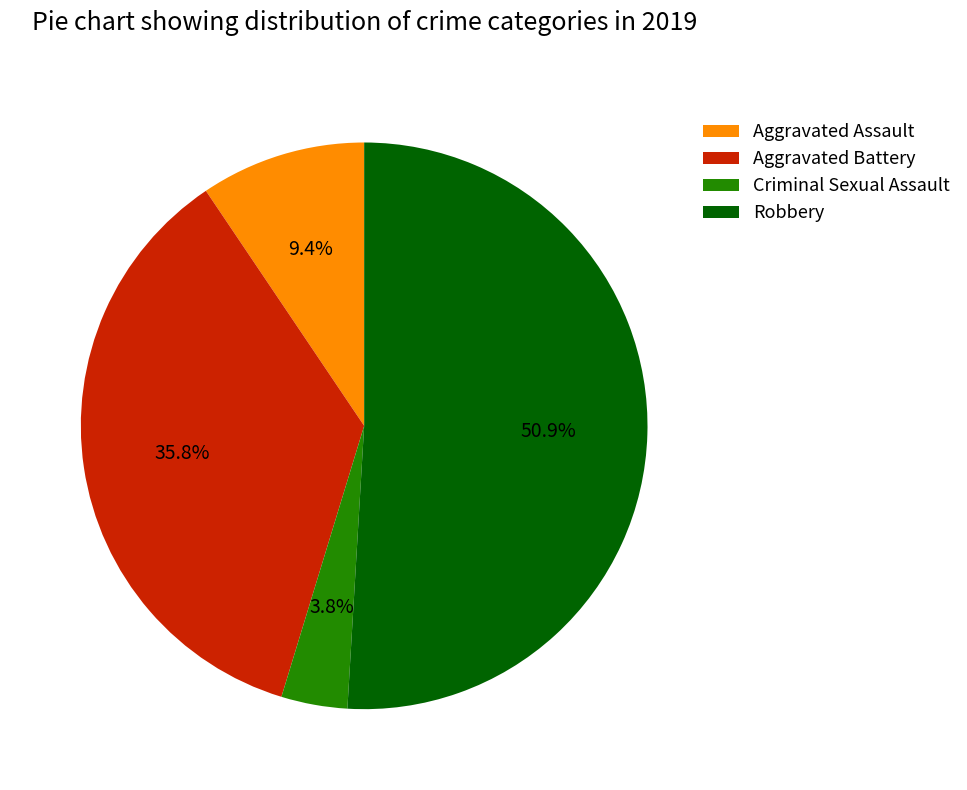

How many slices are in this pie chart?

4